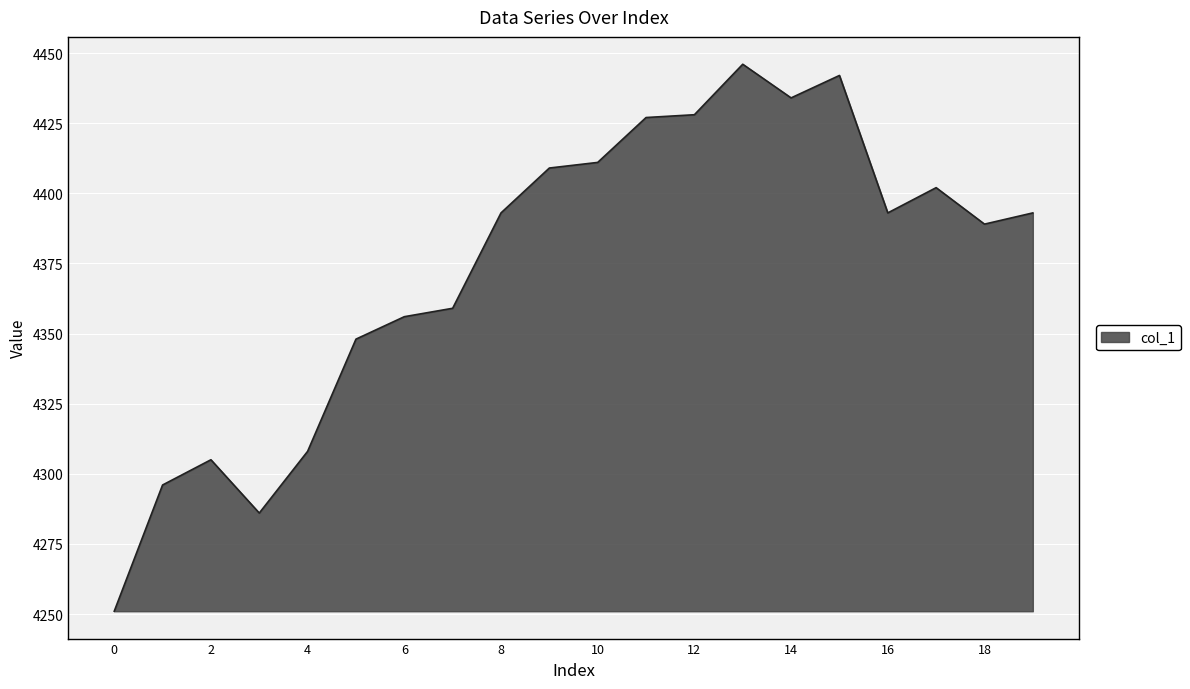

Does the chart display data point markers on the line(s)?

No